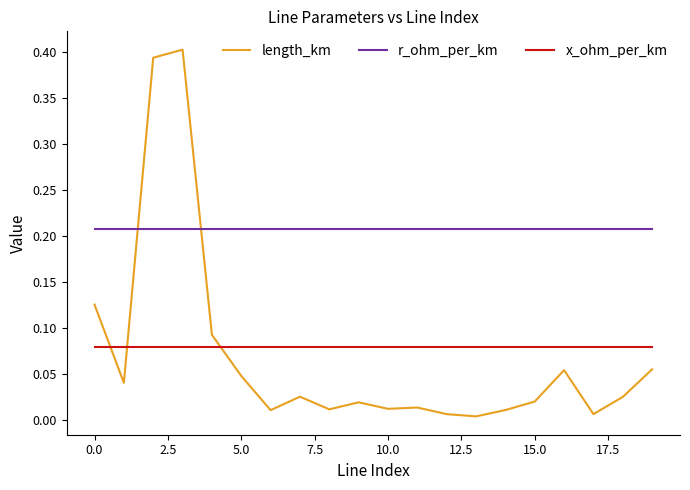

Which series has the widest spread of values?

length_km